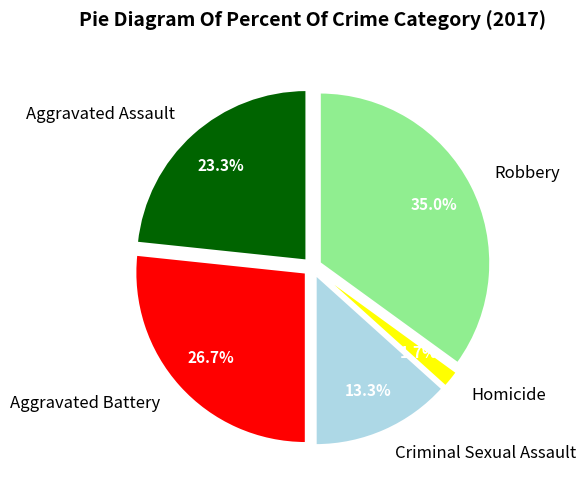

To the nearest percent, what is the difference between the Robbery and Criminal Sexual Assault slice percentages?

22%